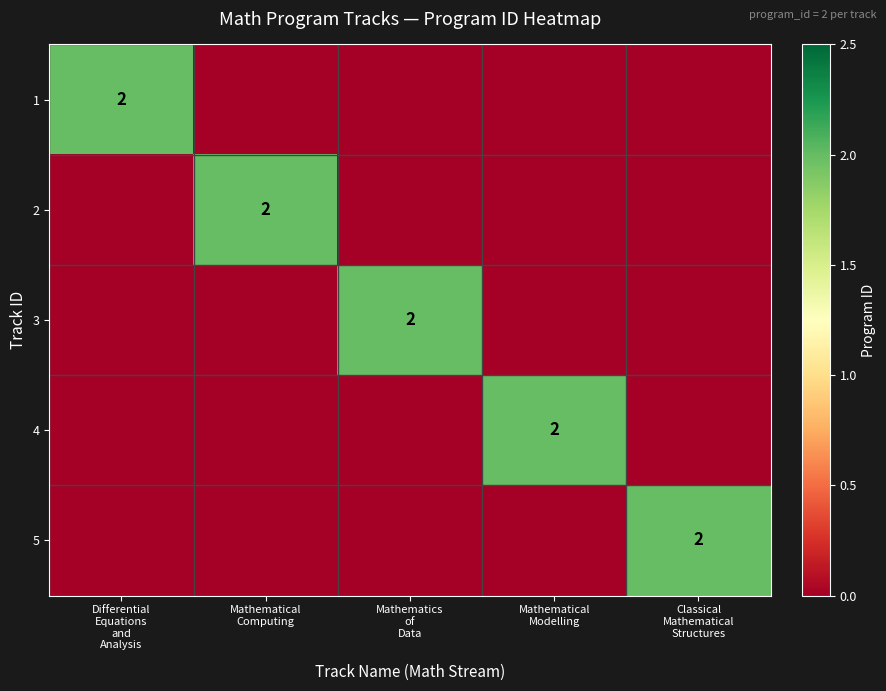

Where is 2 nearest to the value 1?

Differential Equations and Analysis